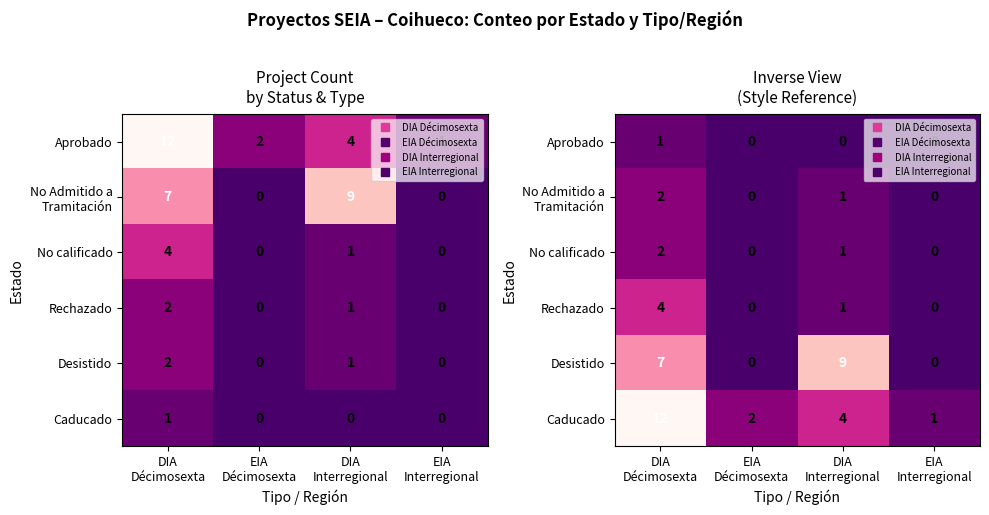

Which category has the lowest value in the Aprobado series?

EIA Décimosexta